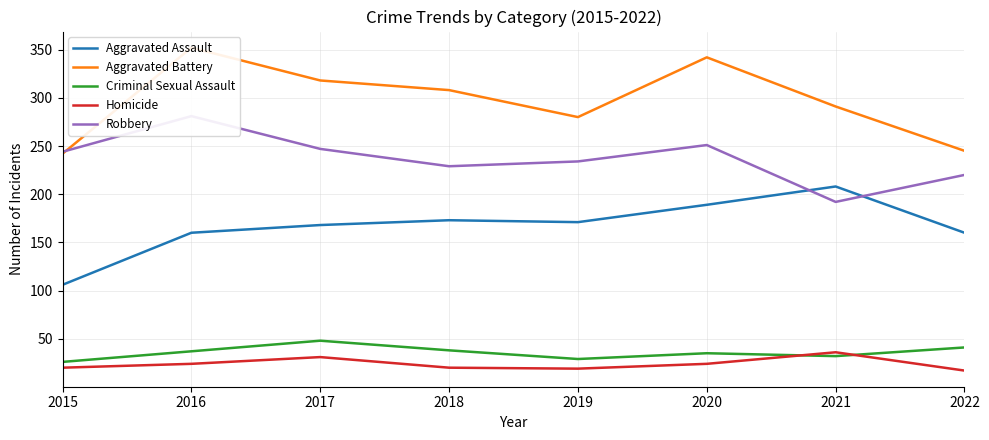

How many series are shown in this chart?

5